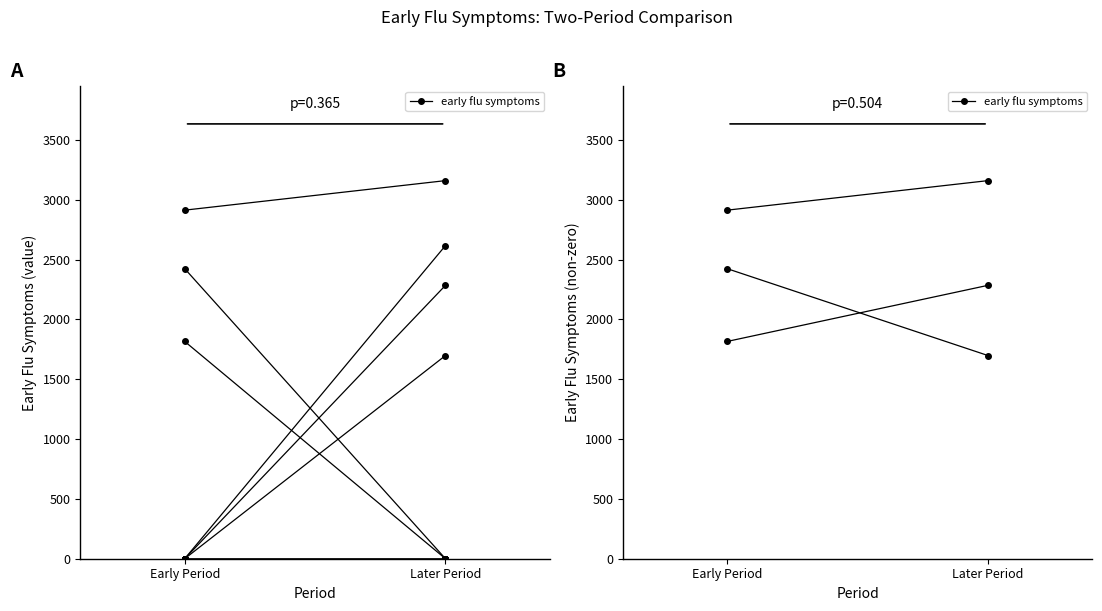

Is it true that the value at Later Period is 3159.4?

True